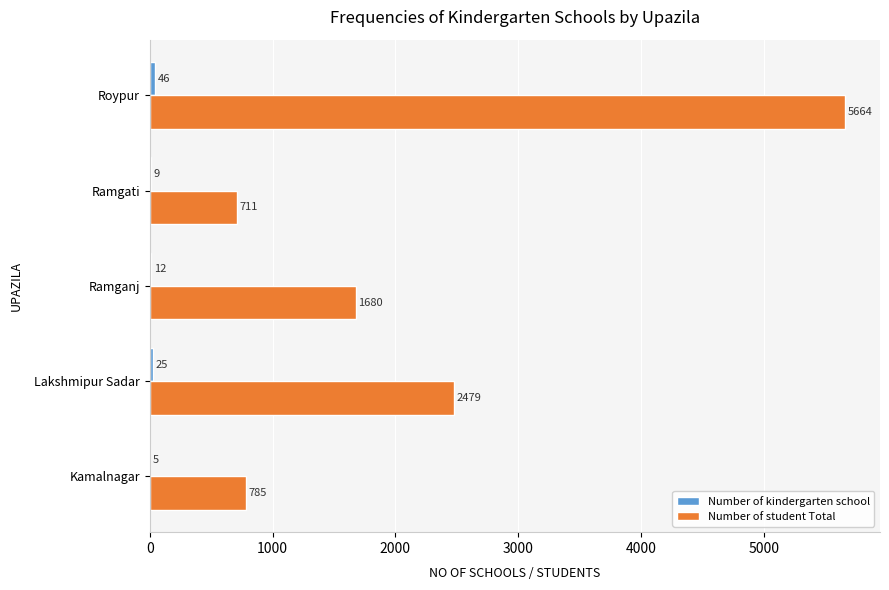

At which label does Number of student Total reach its peak?

Roypur